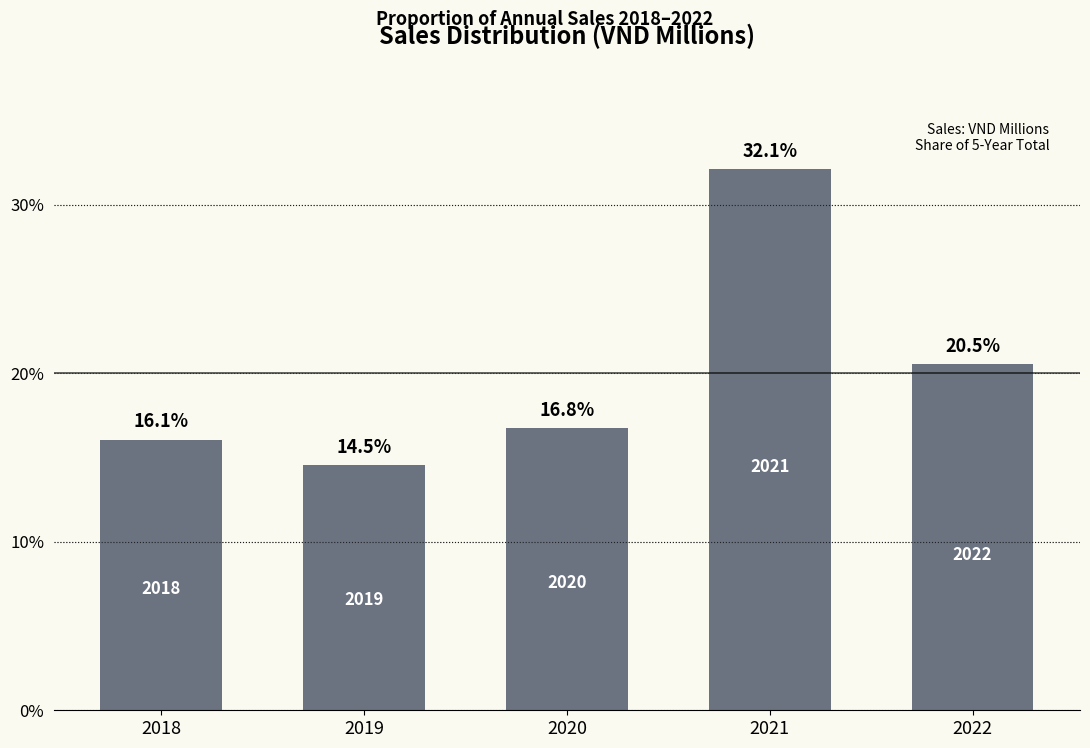

Reading left to right, extract all data points from this chart.

16.1	14.5	16.8	32.1	20.5